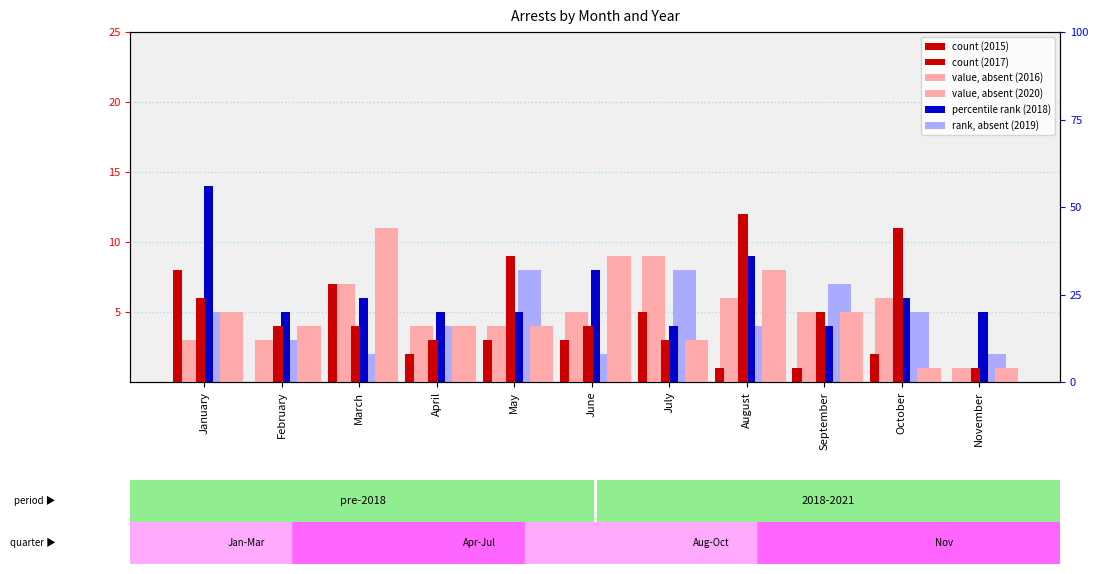

At how many categories does at least one series exceed 9?

4